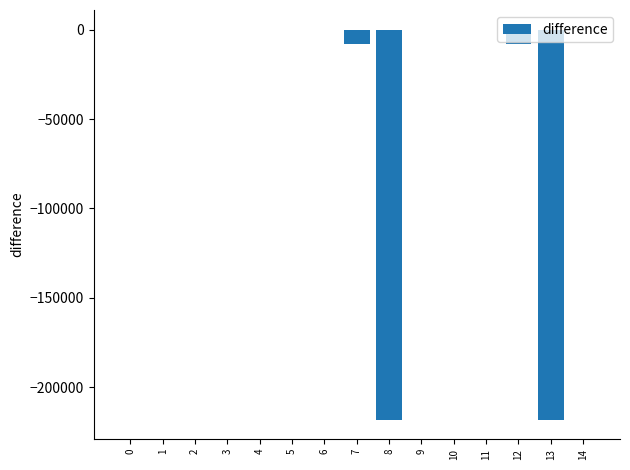

Is it true that the value at 14 is 0.0?

True